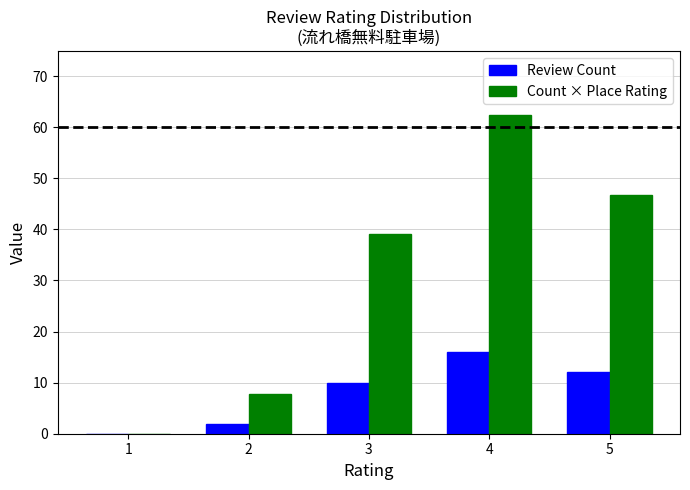

Between 1 and 5, which series saw the biggest shift?

Count × Place Rating